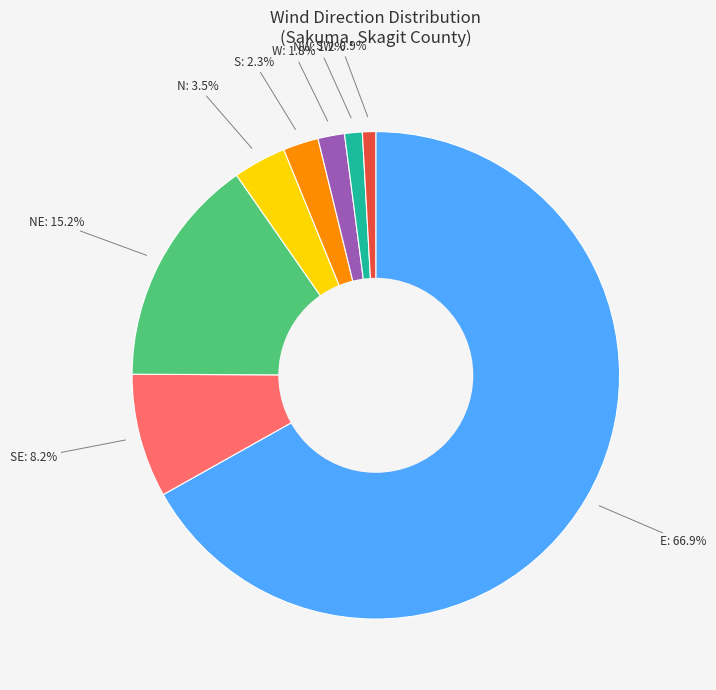

To the nearest percent, what is the difference between the largest and smallest slice percentages?

66%